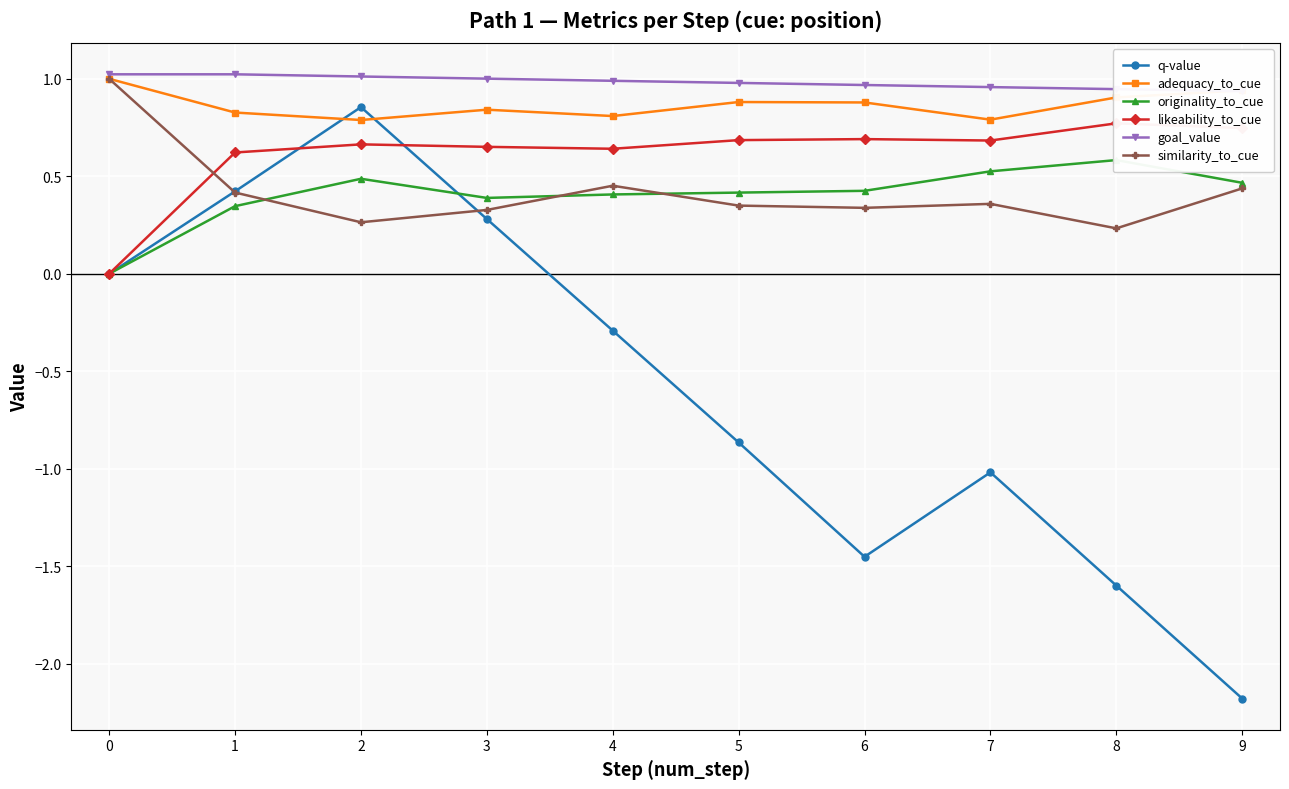

True or false: adequacy_to_cue has a value of 0.9 at 5.

True